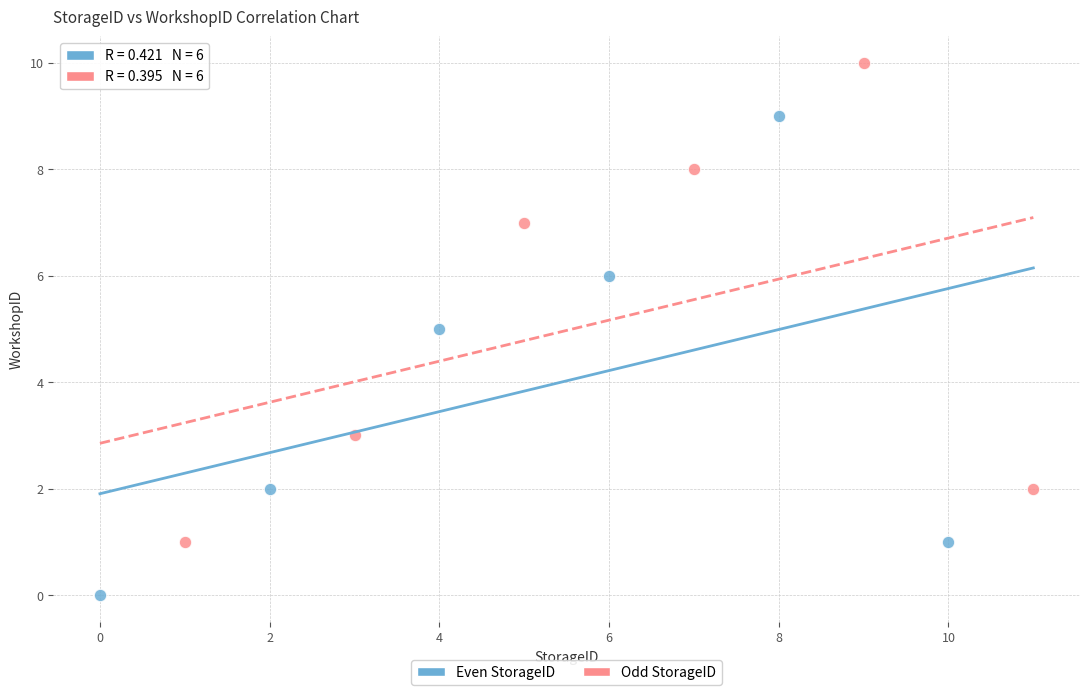

Which series reaches the minimum Y coordinate?

Even StorageID